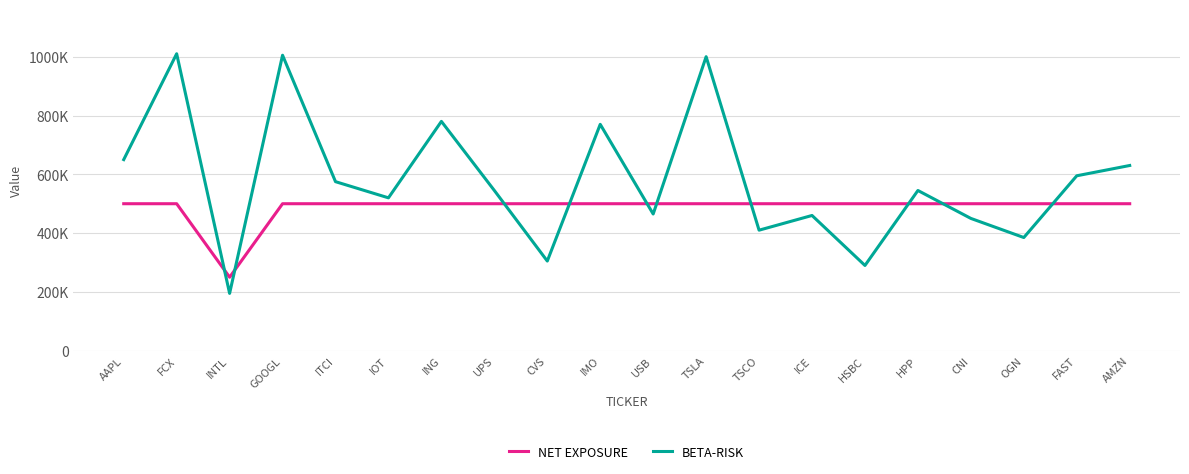

Does the chart display data point markers on the line(s)?

No